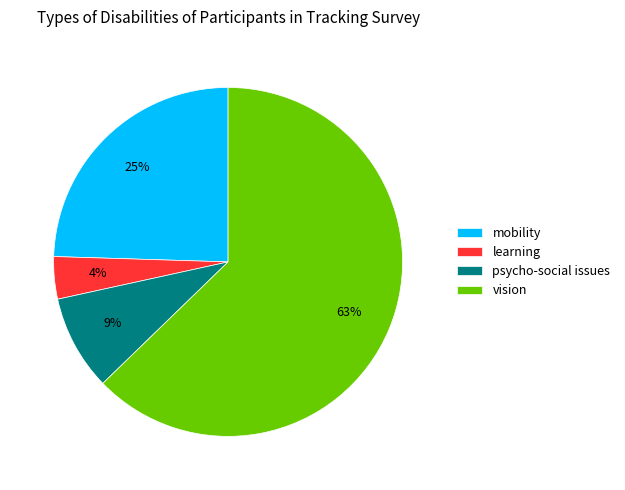

To the nearest percent, what is the average slice percentage?

25%